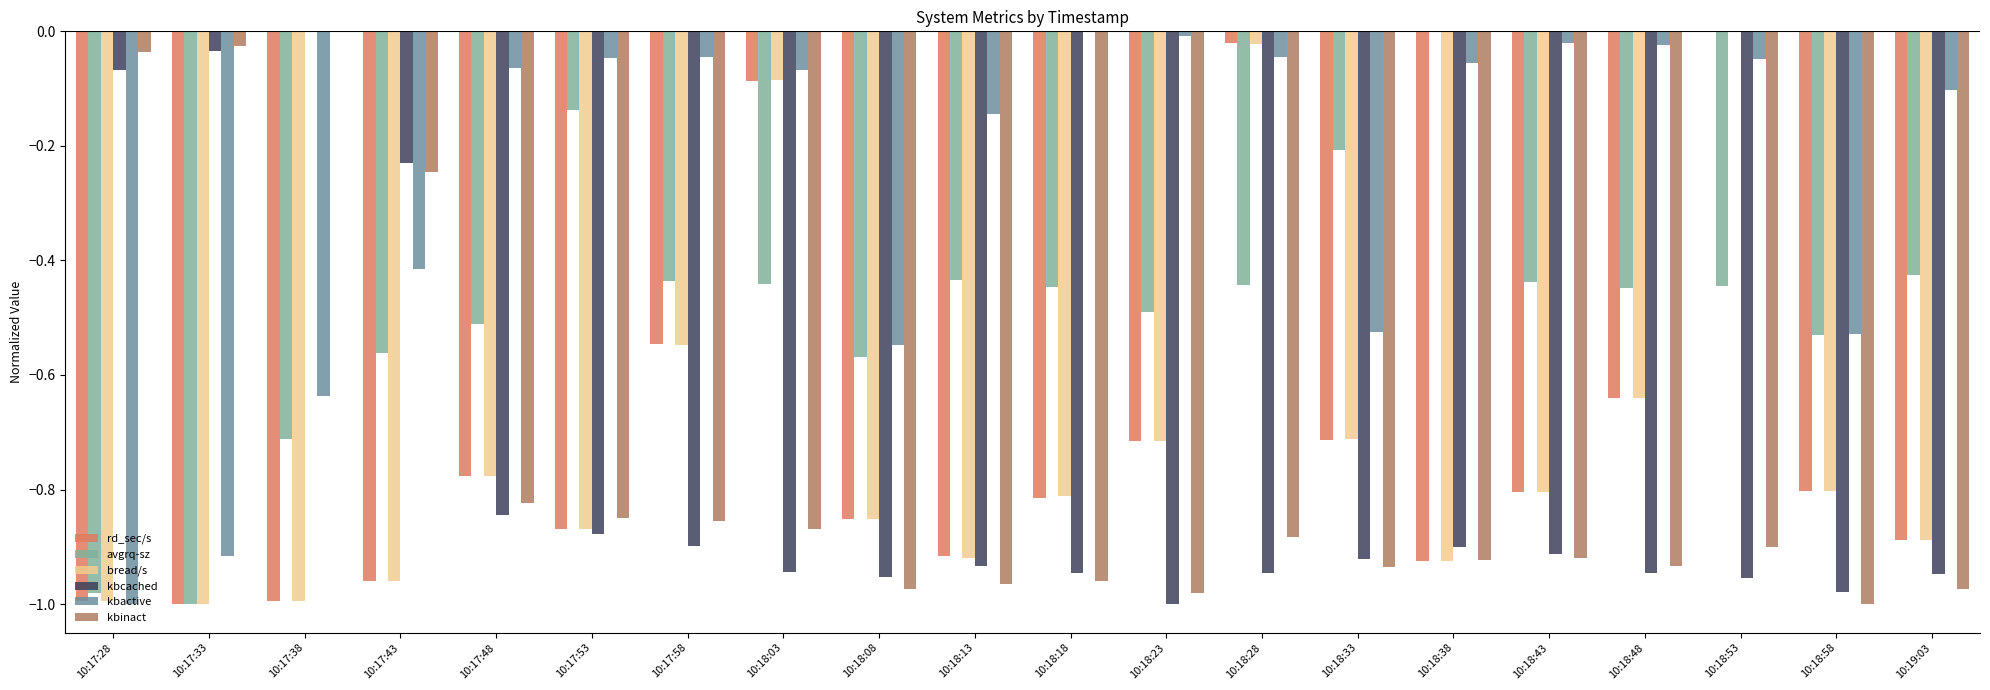

True or false: avgrq-sz has a value of -1.0 at 10:17:28.

True